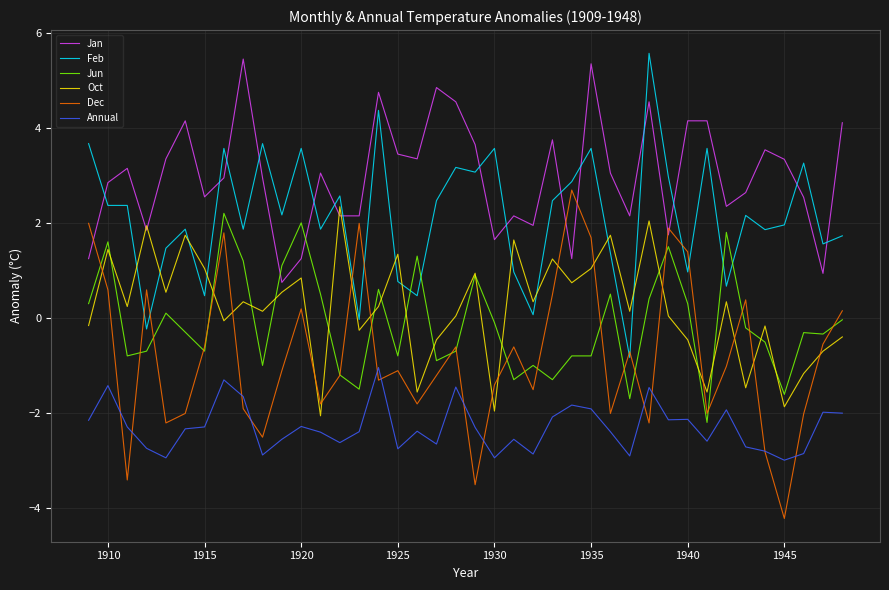

Which series has the largest range (max minus min)?

Dec